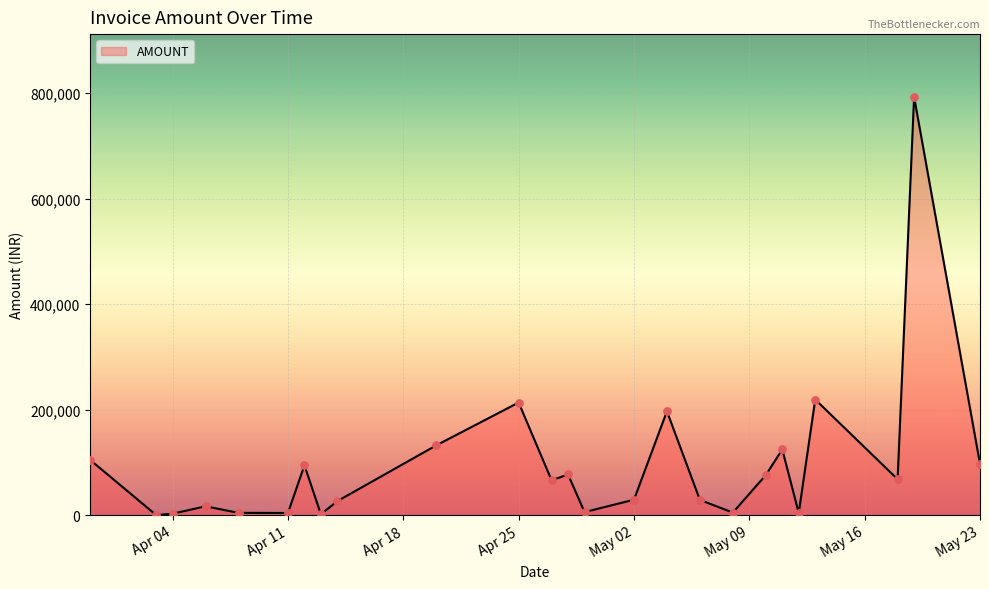

What is the maximum value shown in the chart?

792655.0